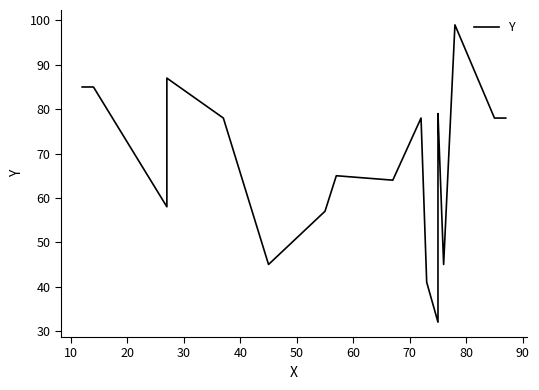

True or false: the data shows 72 at 11.

False